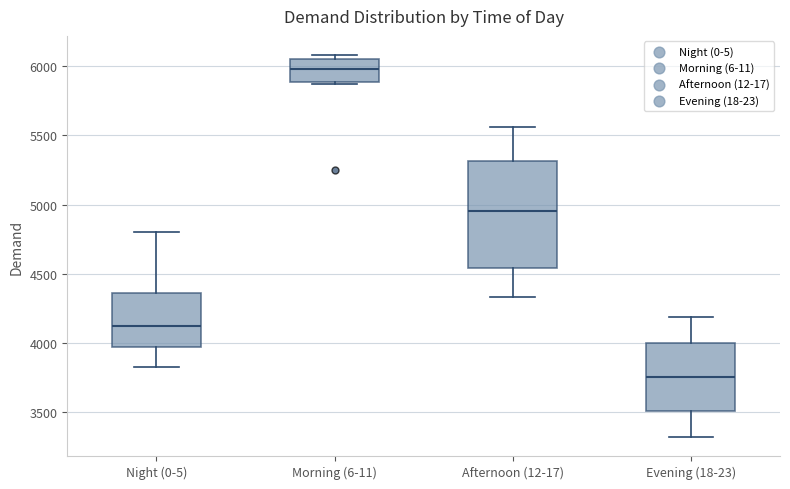

Which box's median line is the highest?

Morning (6-11)